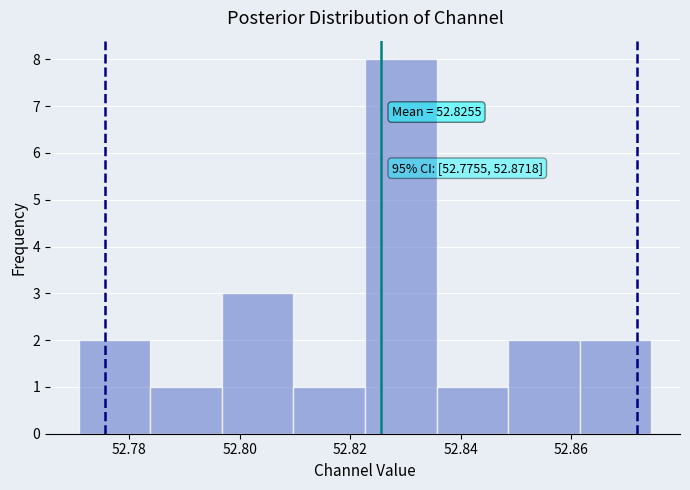

Which range on the x-axis has the tallest bar?

52.822 to 52.836